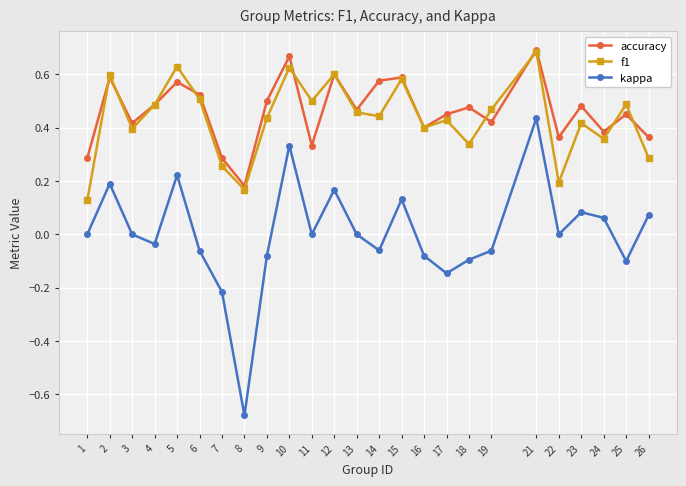

Is the value of kappa at 16 greater than the value of accuracy at 14?

No